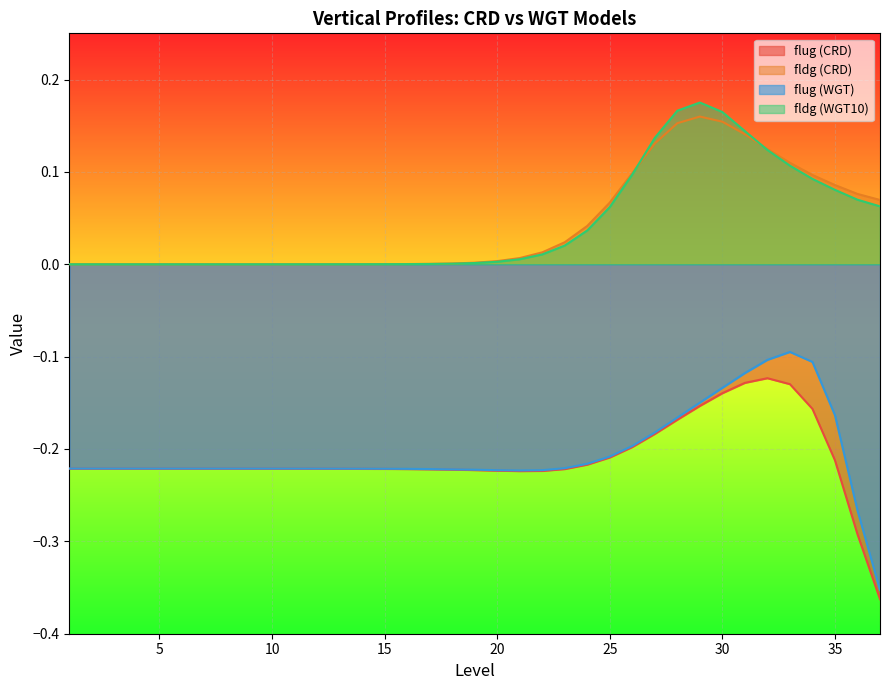

Which series has the largest total across all categories?

fldg (WGT10)